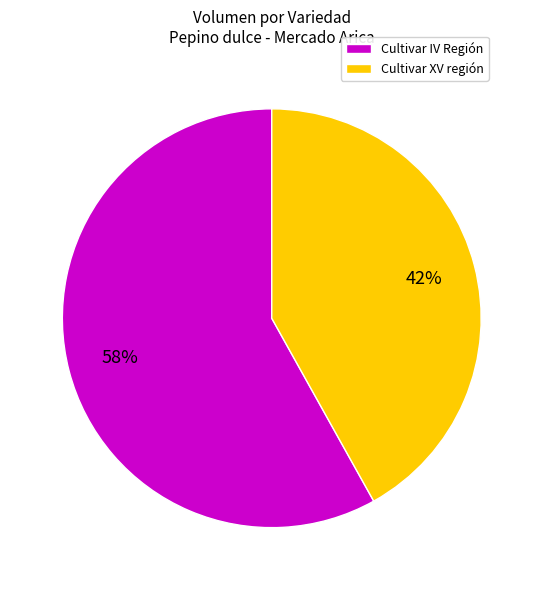

Rank the categories by value from lowest to highest.

Cultivar XV región, Cultivar IV Región